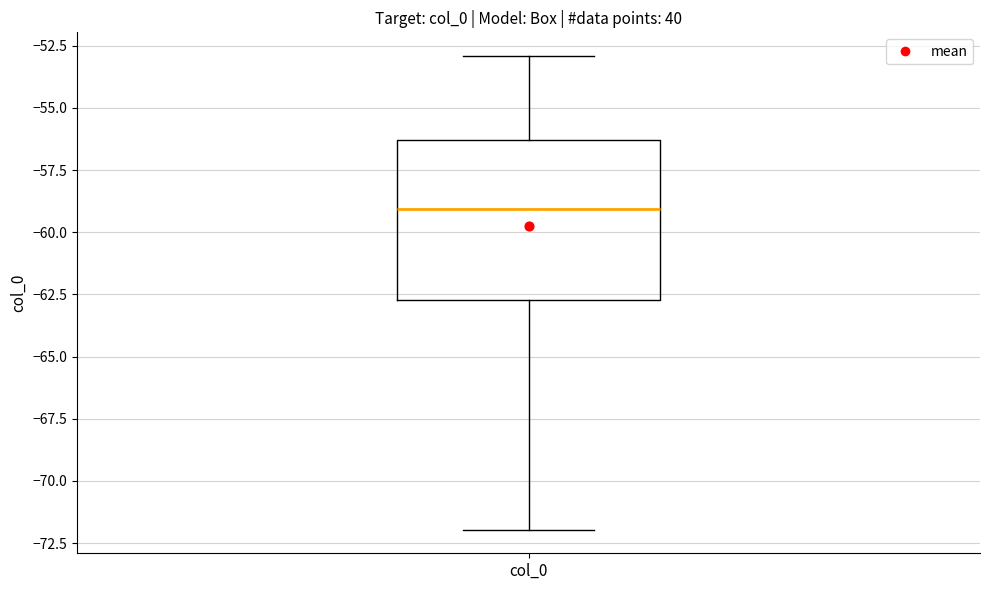

Transcribe this box plot: give where the median line is, the range the box spans, and where the two whiskers end, as read against the y-axis. The values are not printed on the chart, so give them approximately, as read against the axis.

median -59.0, box -62.5 to -56.5, whiskers -72.0 to -53.0